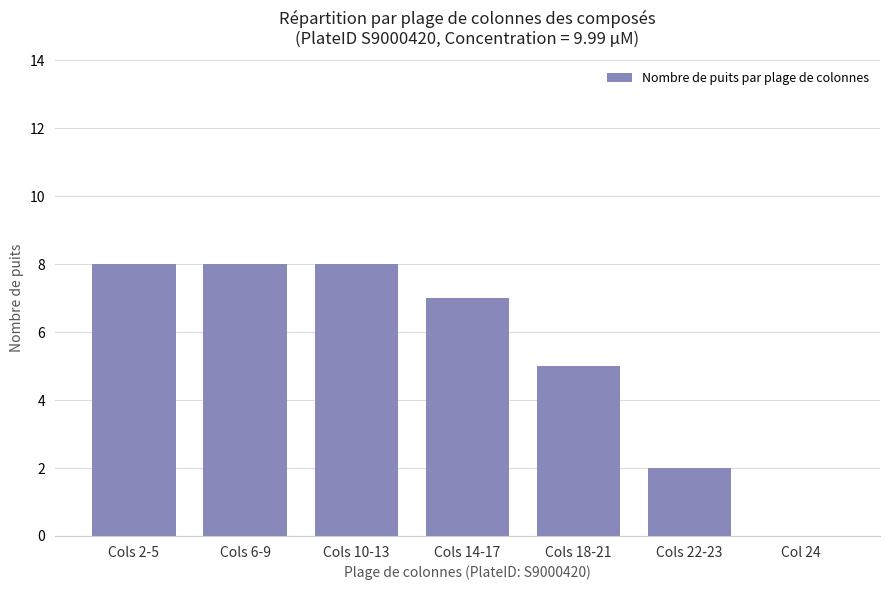

How many values are between 2 and 8?

6